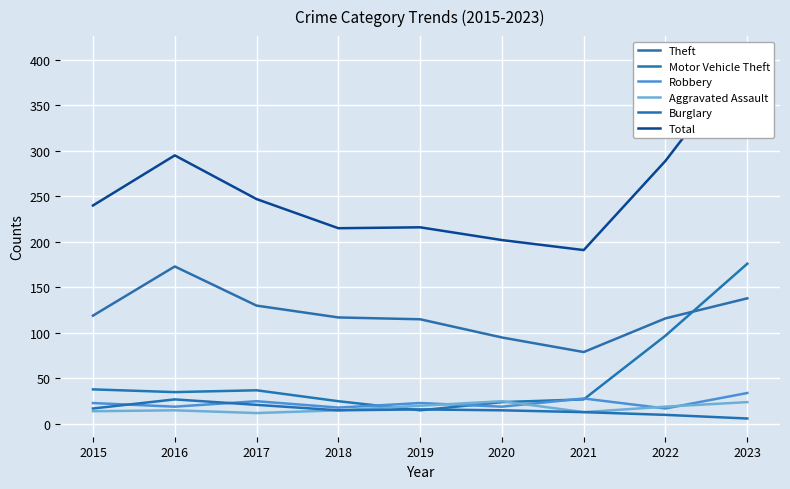

At which label does Theft first exceed 117?

2015